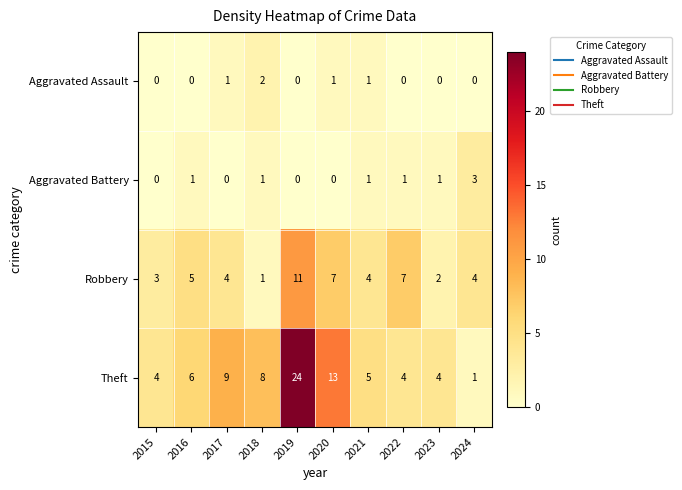

Count the Aggravated Assault values in the range 0 to 1.

9